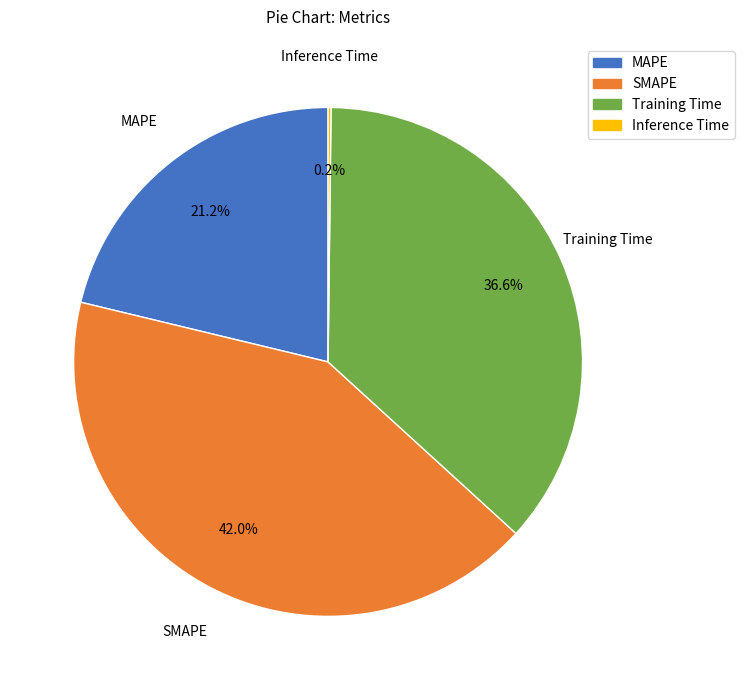

To the nearest percent, what percentage of the pie is Training Time?

37%